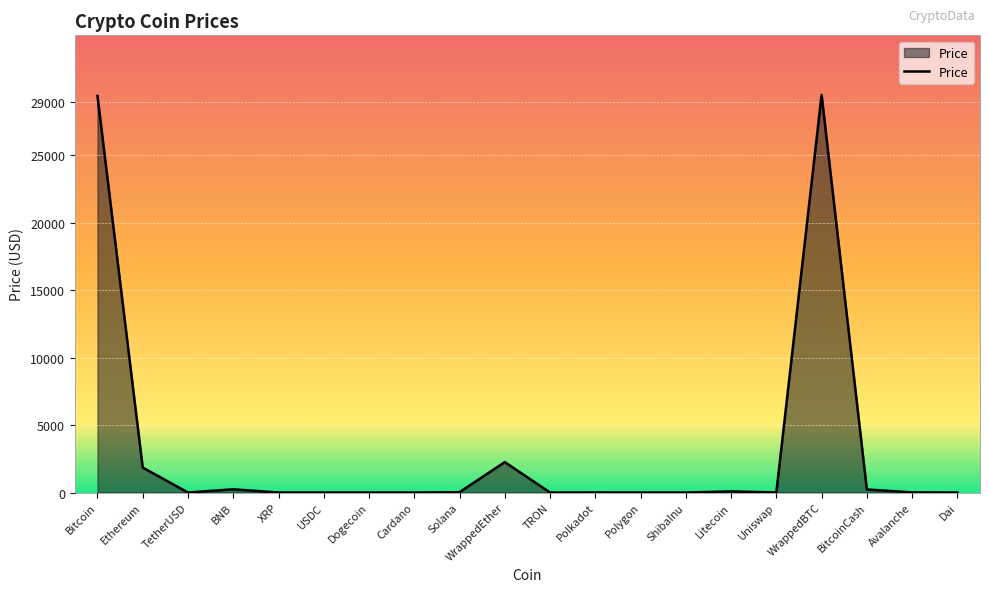

What is the maximum value shown in the chart?

29485.2